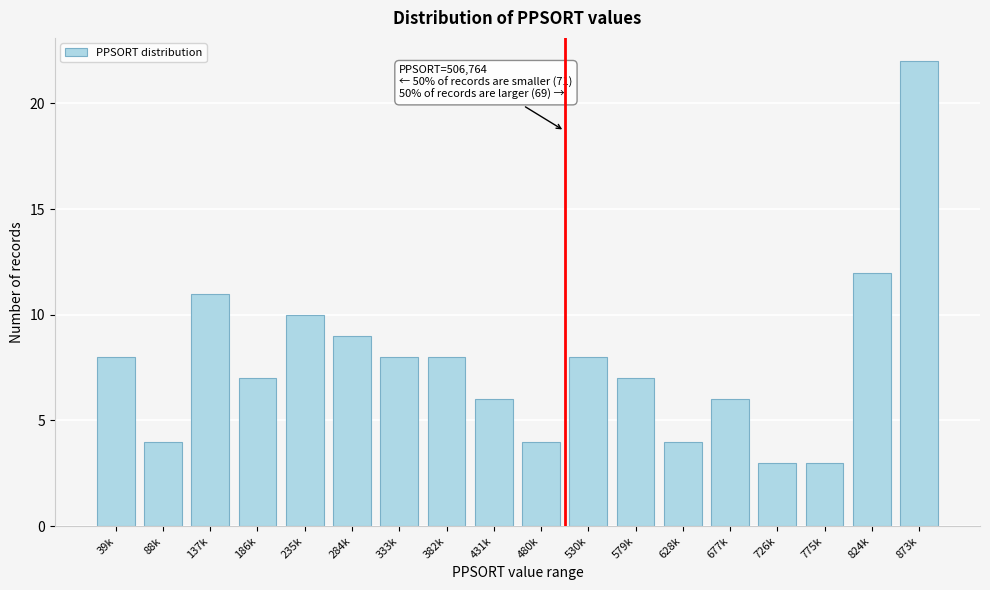

Reading left to right, transcribe all the data shown in this chart.

8	4	11	7	10	9	8	8	6	4	8	7	4	6	3	3	12	22